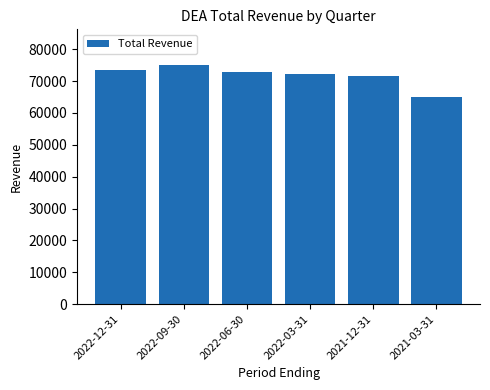

Reading left to right, extract all data points from this chart.

73500	75000	72800	72300	71600	65000